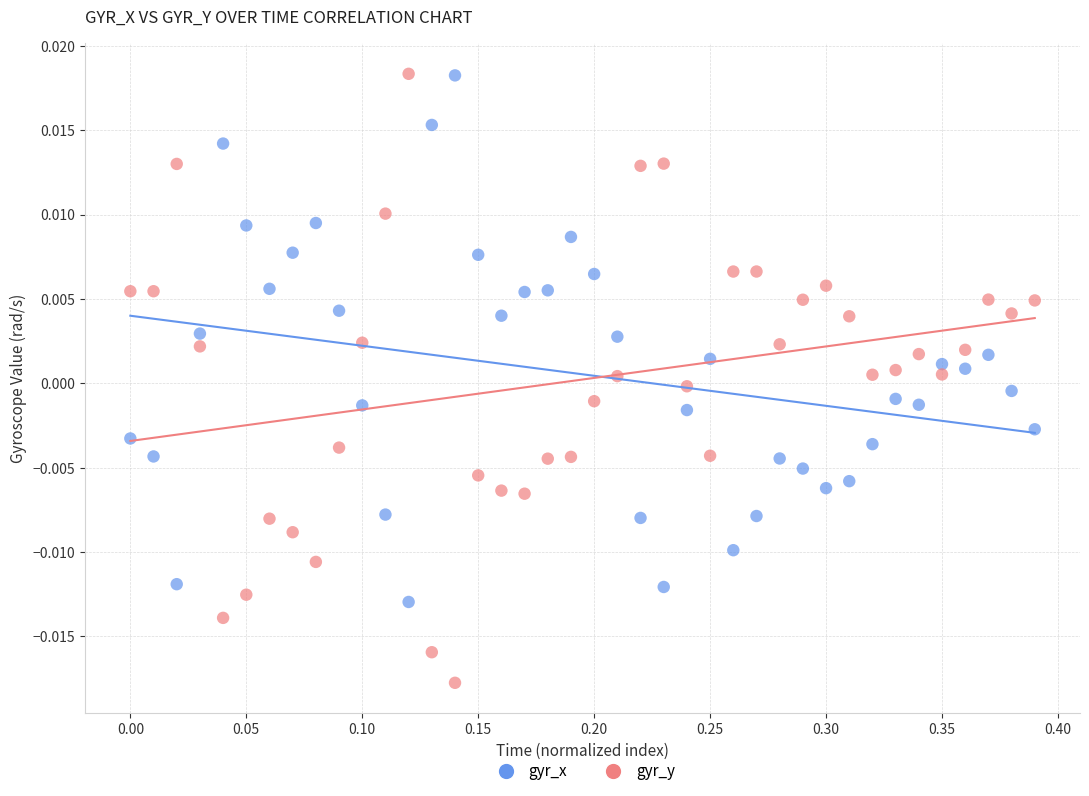

Across all data points, what is the range of X values (max minus min)?

0.4